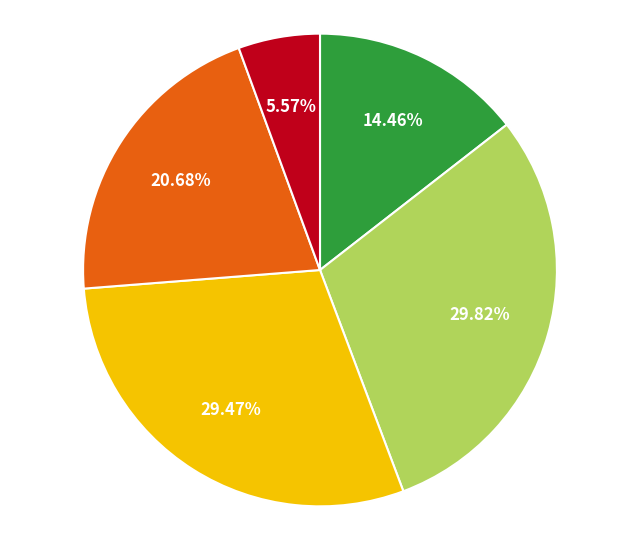

Is there a majority slice in this chart?

No